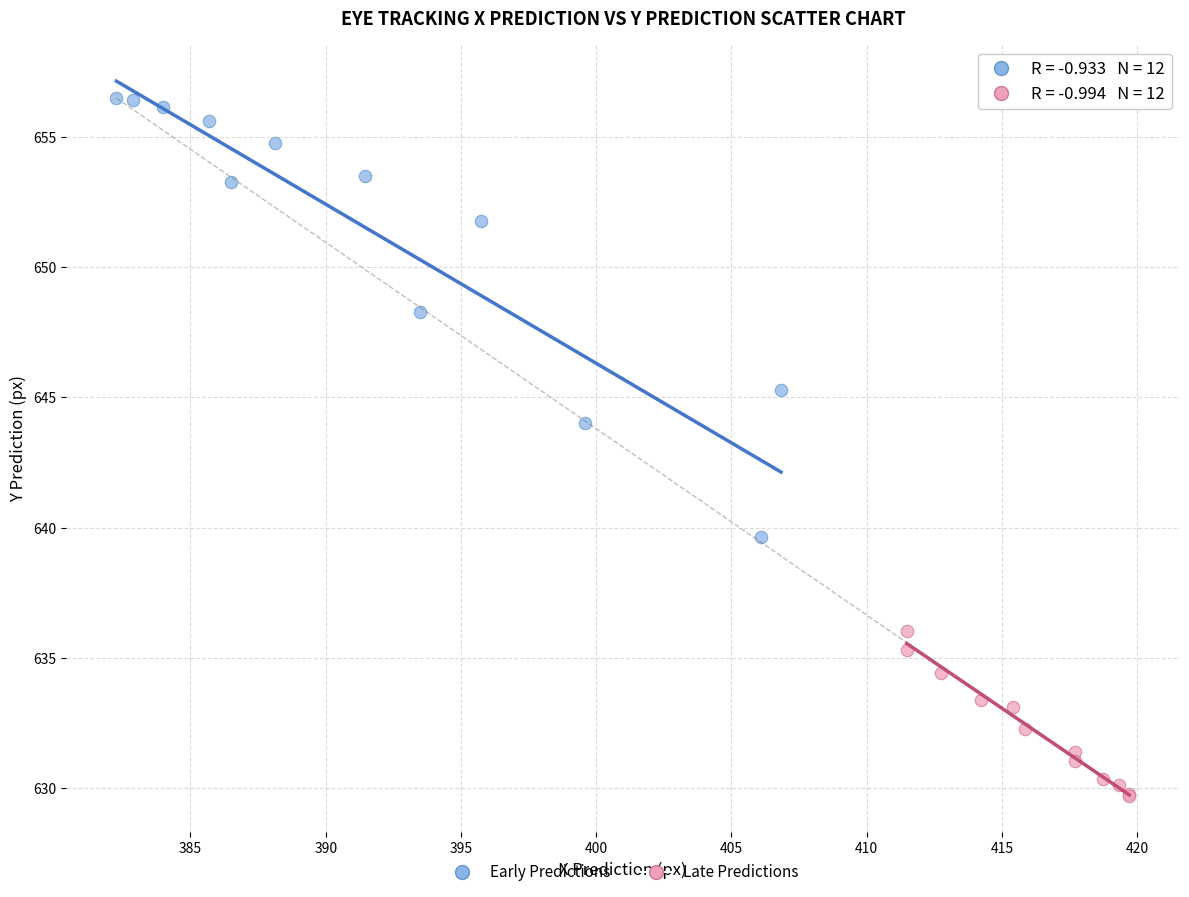

Which series contains the highest Y value?

Early Predictions